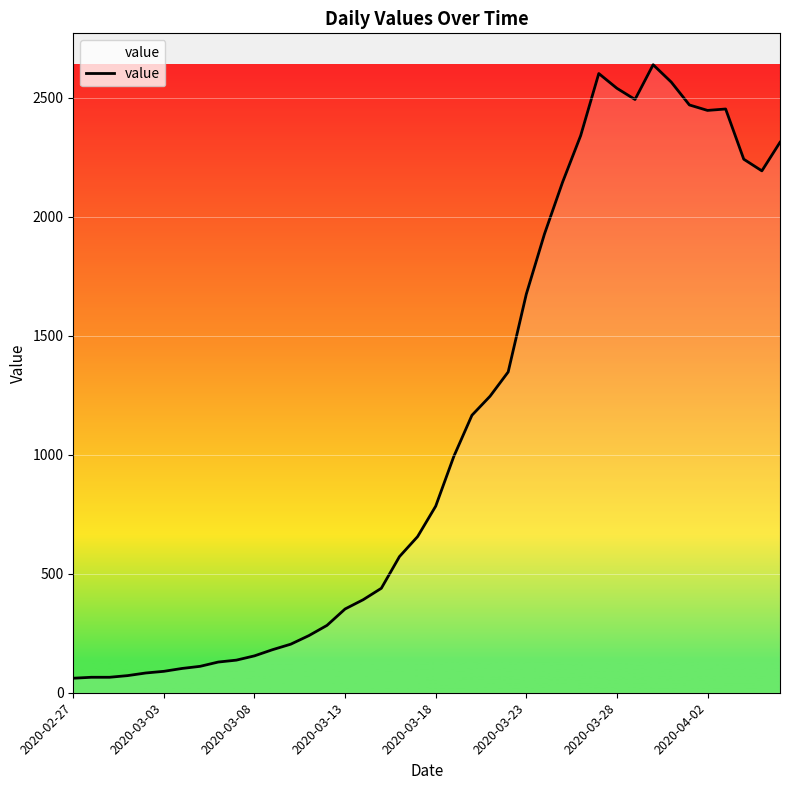

What is the smallest value displayed?

61